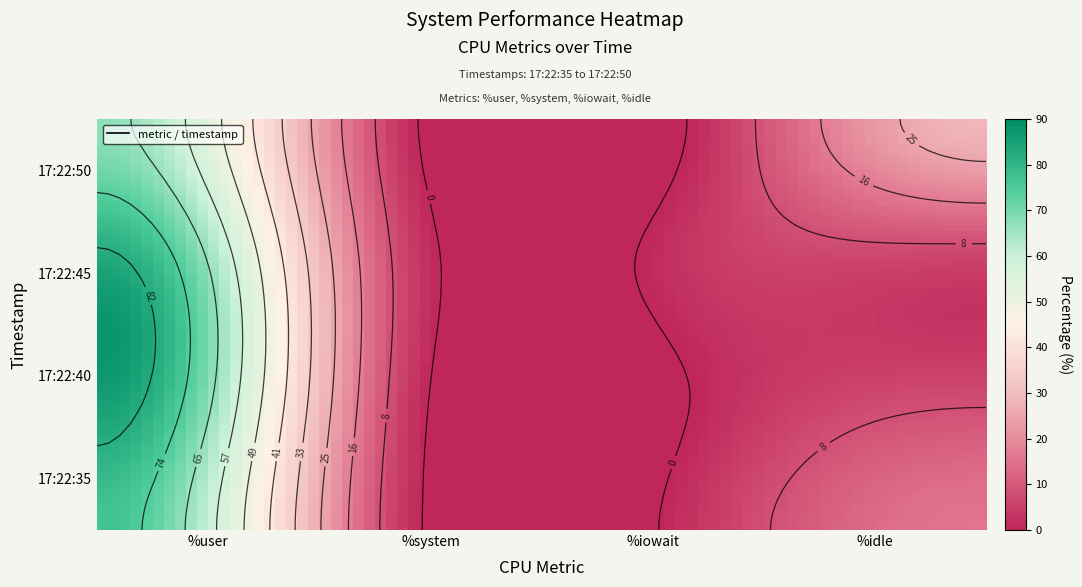

Which series has the largest total across all categories?

17:22:45